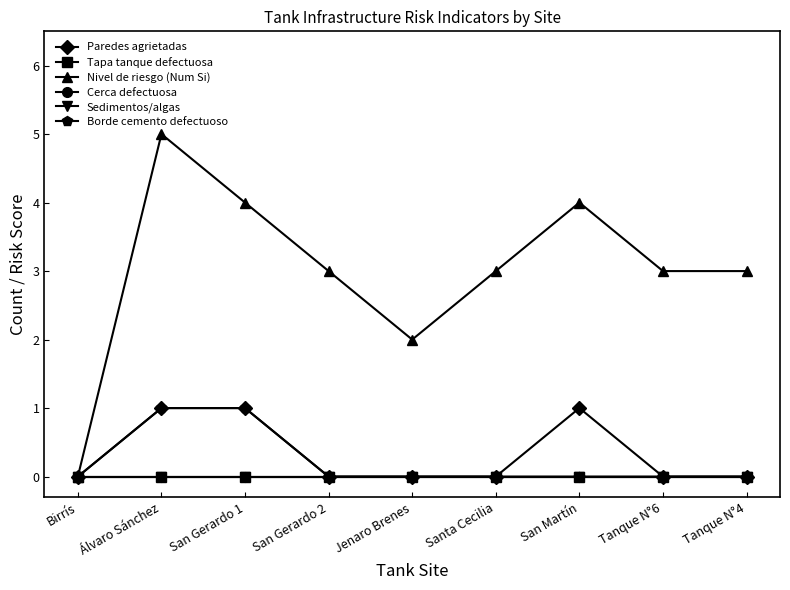

Which series has the widest spread of values?

Nivel de riesgo (Num Si)